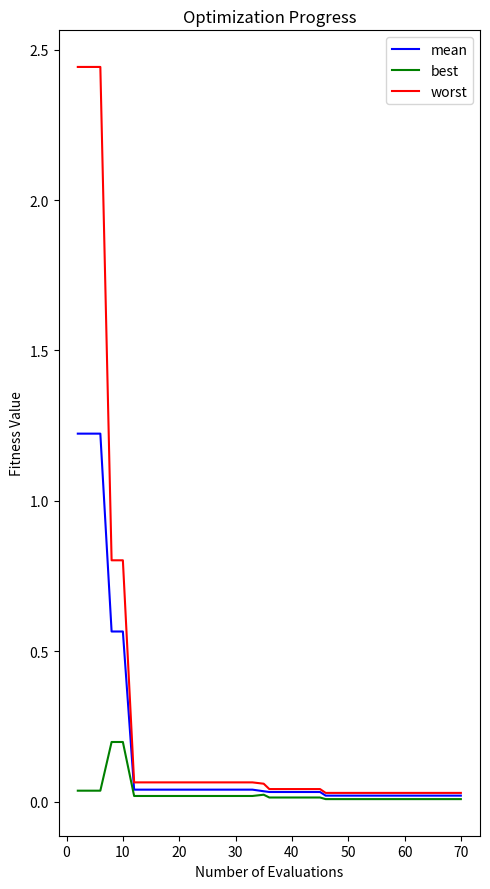

Rank the series by their maximum value, from lowest to highest.

best, mean, worst